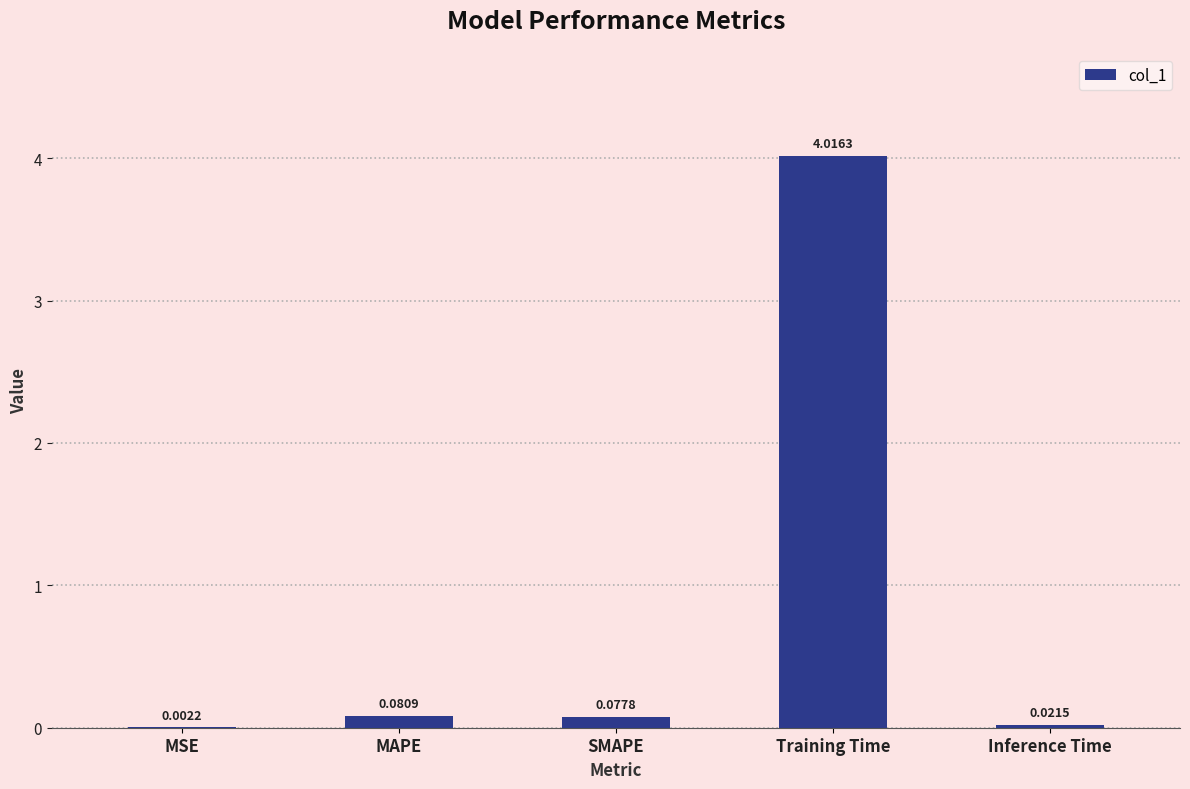

What is the maximum value shown in the chart?

4.0